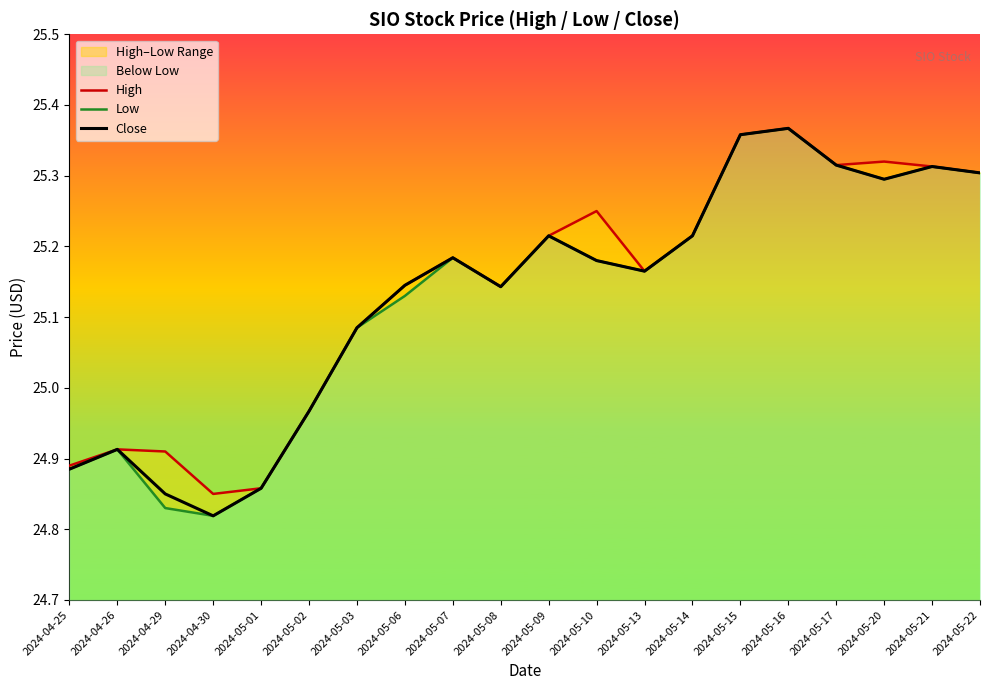

Reading left to right, what are all the values shown in this chart?

High: 2024-04-25=24.9	2024-04-26=24.9	2024-04-29=24.9	2024-04-30=24.9	2024-05-01=24.9	2024-05-02=25.0	2024-05-03=25.1	2024-05-06=25.1	2024-05-07=25.2	2024-05-08=25.1	2024-05-09=25.2	2024-05-10=25.2	2024-05-13=25.2	2024-05-14=25.2	2024-05-15=25.4	2024-05-16=25.4	2024-05-17=25.3	2024-05-20=25.3	2024-05-21=25.3	2024-05-22=25.3
Low: 2024-04-25=24.9	2024-04-26=24.9	2024-04-29=24.8	2024-04-30=24.8	2024-05-01=24.9	2024-05-02=25.0	2024-05-03=25.1	2024-05-06=25.1	2024-05-07=25.2	2024-05-08=25.1	2024-05-09=25.2	2024-05-10=25.2	2024-05-13=25.2	2024-05-14=25.2	2024-05-15=25.4	2024-05-16=25.4	2024-05-17=25.3	2024-05-20=25.3	2024-05-21=25.3	2024-05-22=25.3
Close: 2024-04-25=24.9	2024-04-26=24.9	2024-04-29=24.9	2024-04-30=24.8	2024-05-01=24.9	2024-05-02=25.0	2024-05-03=25.1	2024-05-06=25.1	2024-05-07=25.2	2024-05-08=25.1	2024-05-09=25.2	2024-05-10=25.2	2024-05-13=25.2	2024-05-14=25.2	2024-05-15=25.4	2024-05-16=25.4	2024-05-17=25.3	2024-05-20=25.3	2024-05-21=25.3	2024-05-22=25.3